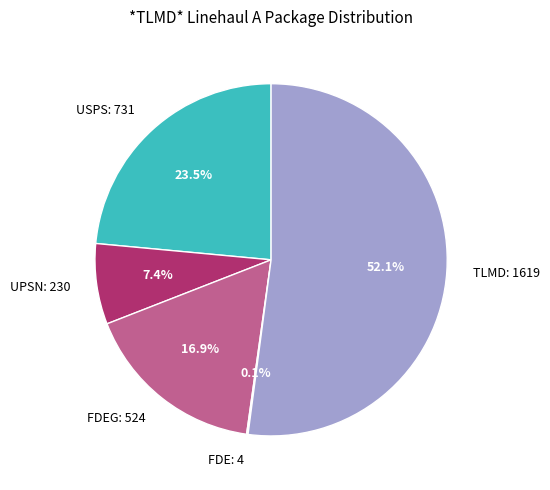

To the nearest percent, what is the average slice percentage?

20%